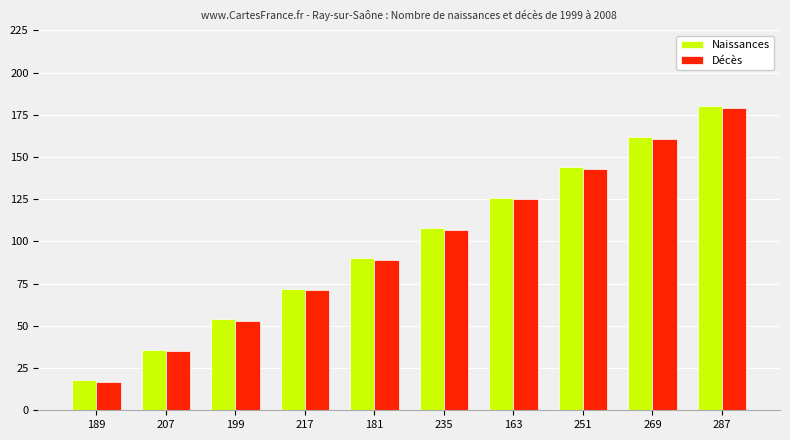

What is the maximum value for Décès?

179